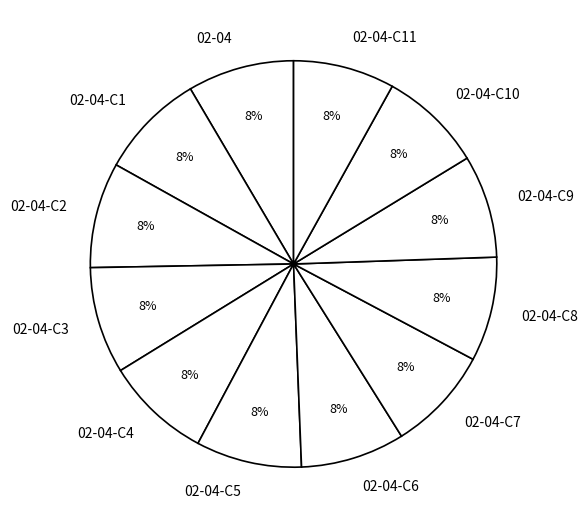

How many slices are in this pie chart?

12